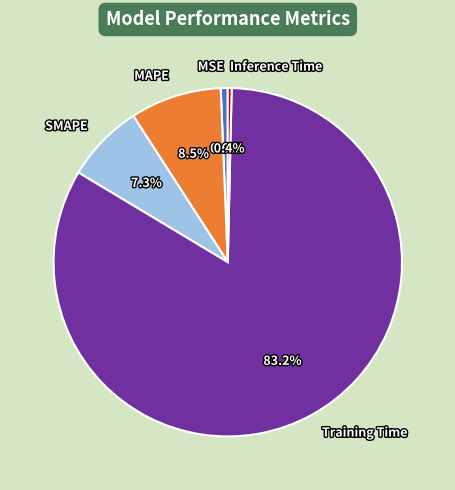

To the nearest percent, what is the difference between the largest and smallest slice percentages?

83%